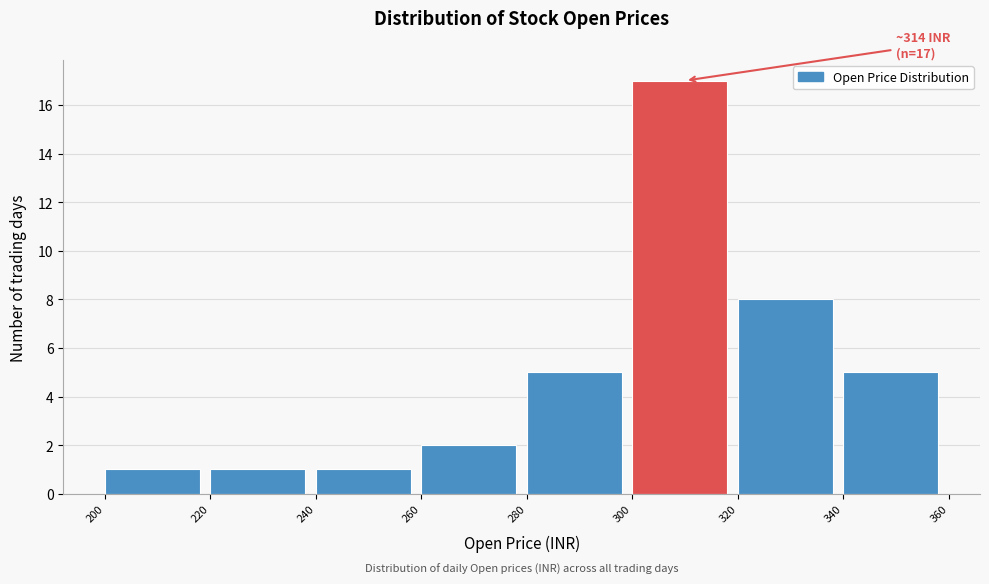

Which range on the x-axis has the tallest bar?

300 to 320